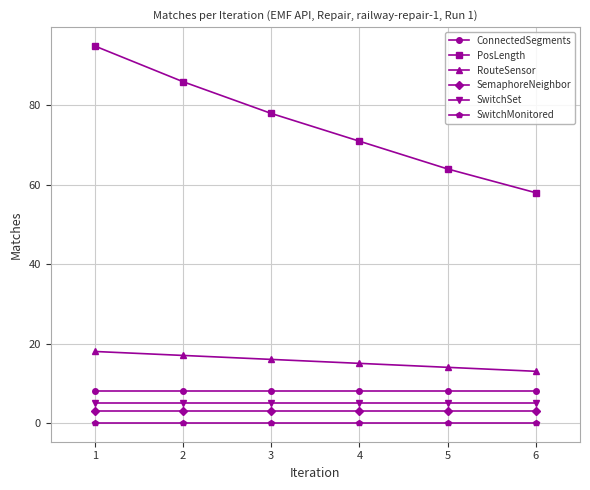

Rank the series by their maximum value, from highest to lowest.

PosLength, RouteSensor, ConnectedSegments, SwitchSet, SemaphoreNeighbor, SwitchMonitored